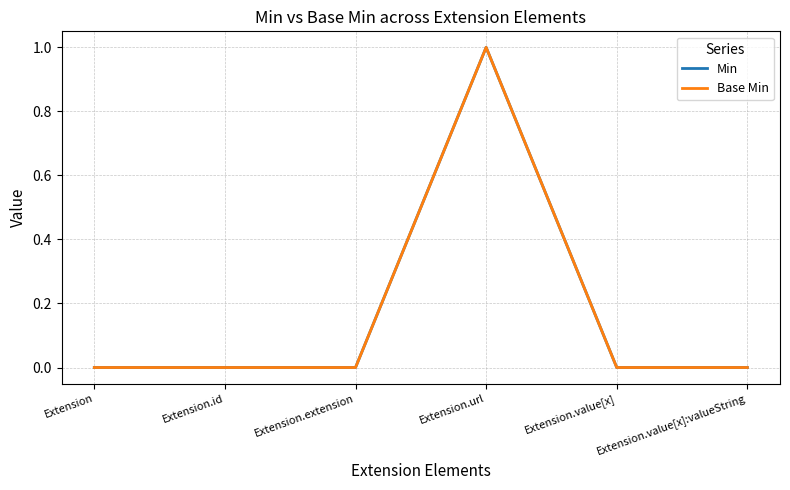

Does the chart display data point markers on the line(s)?

No